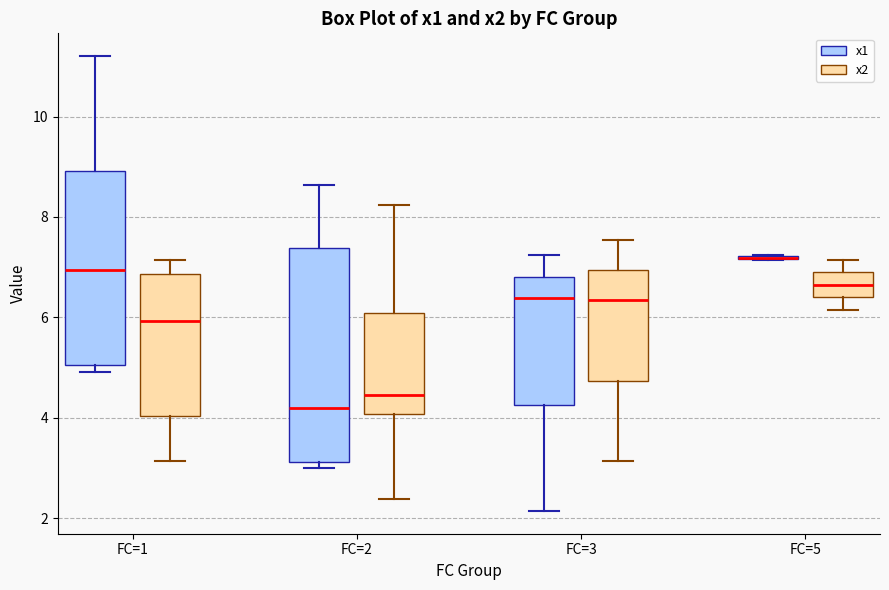

Where is the lower edge of the box for FC=3 (x2) on the y-axis? The values are not printed on the chart, so give them approximately, as read against the axis.

4.8